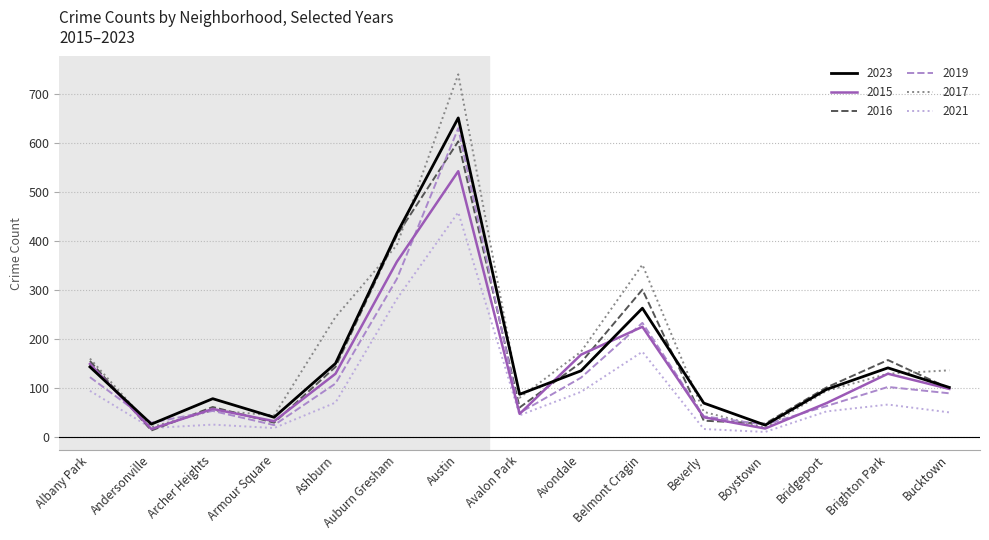

What position from the left is Brighton Park?

14